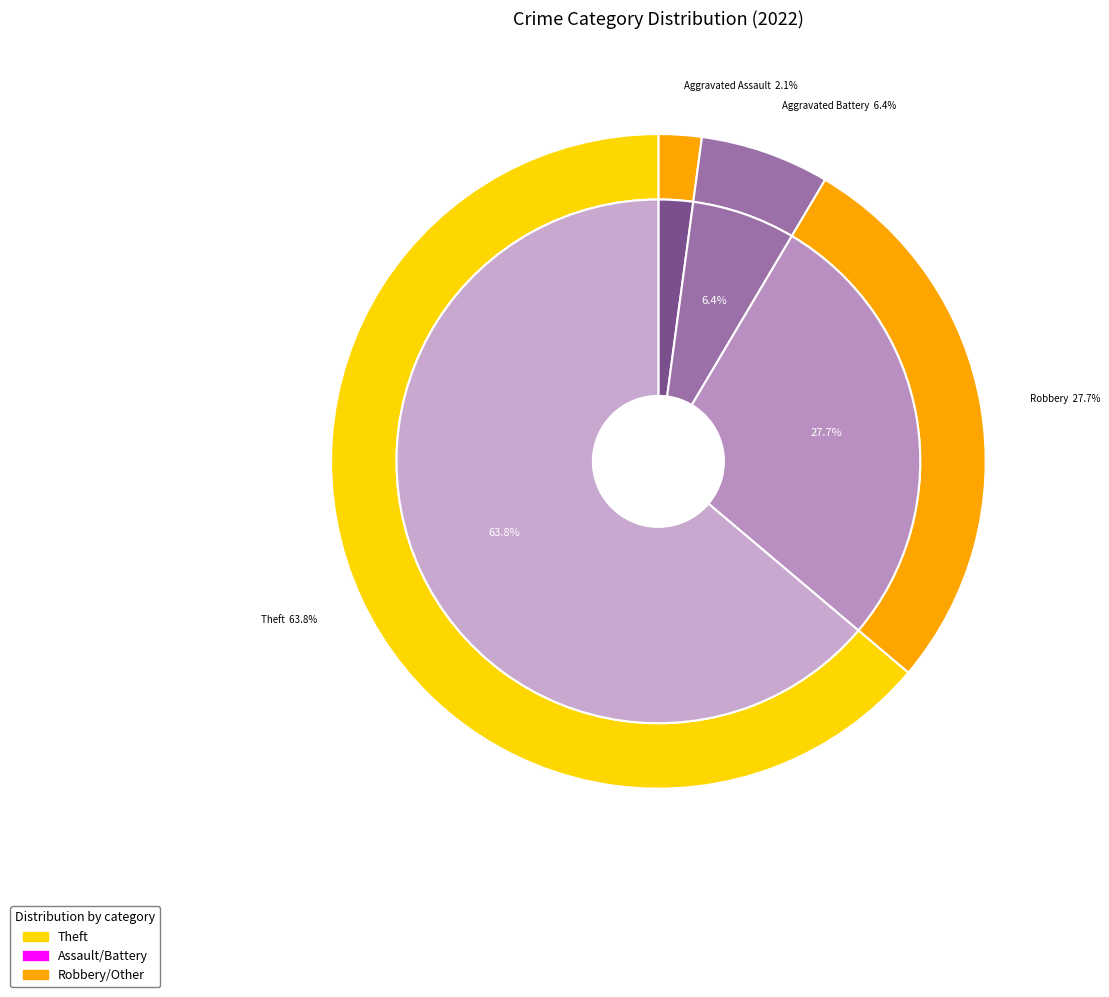

To the nearest percent, what is the difference between the Aggravated Battery and Robbery slice percentages?

21%